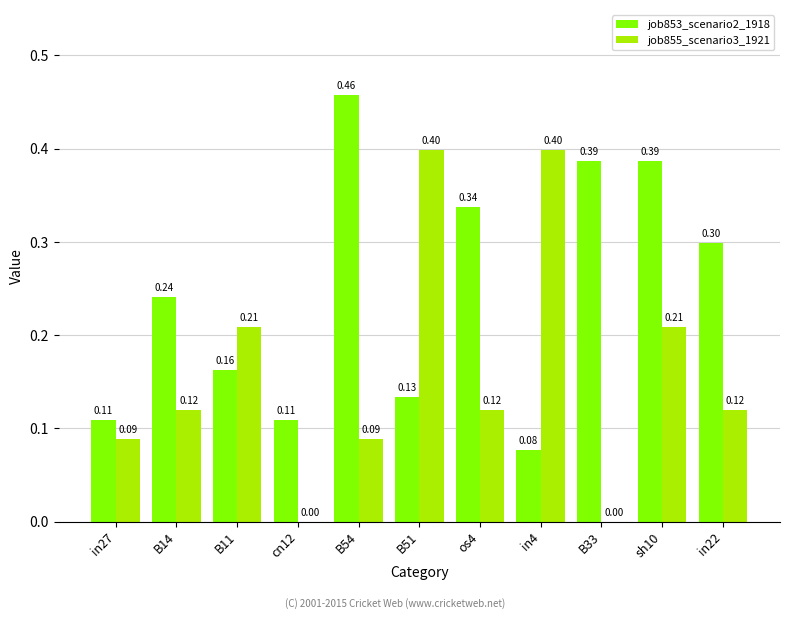

Which series changed the most between B54 and os4?

job853_scenario2_1918